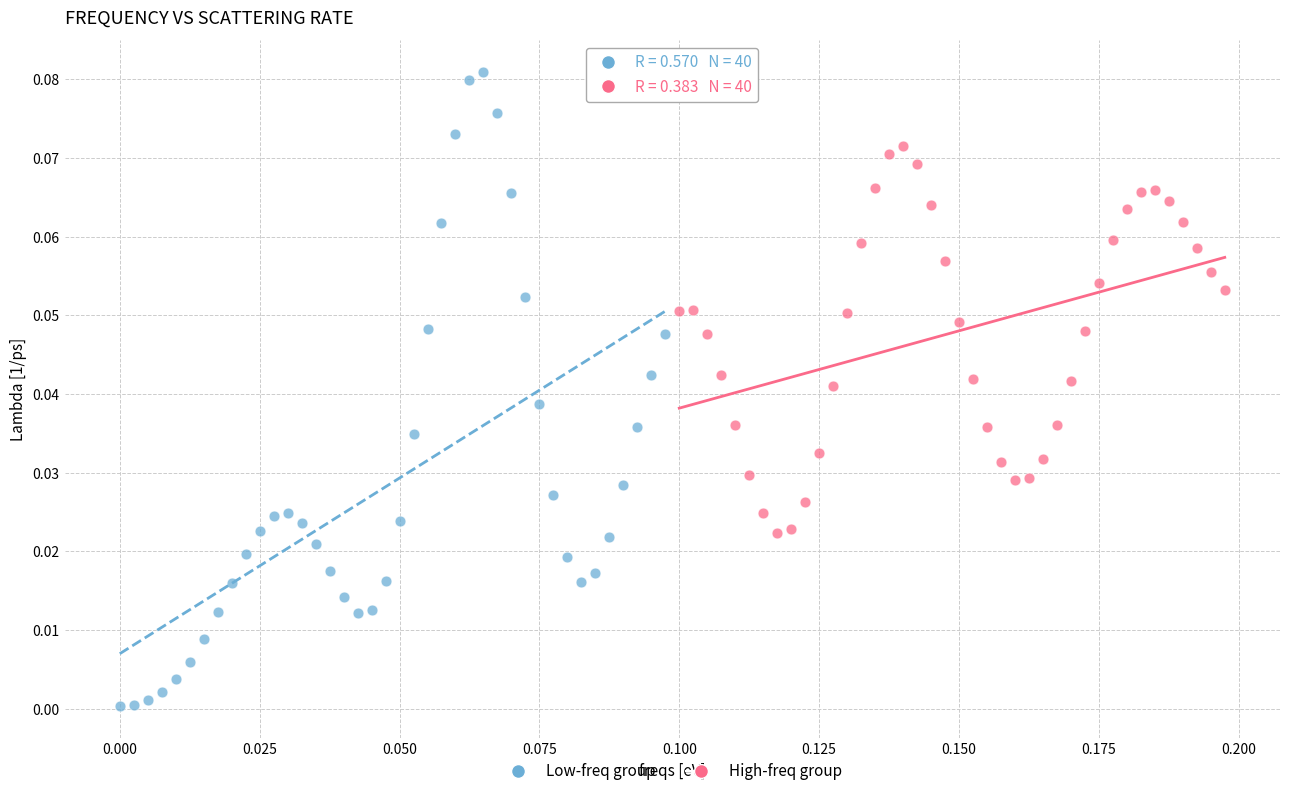

Which series has the widest spread of Y values?

Low-freq group